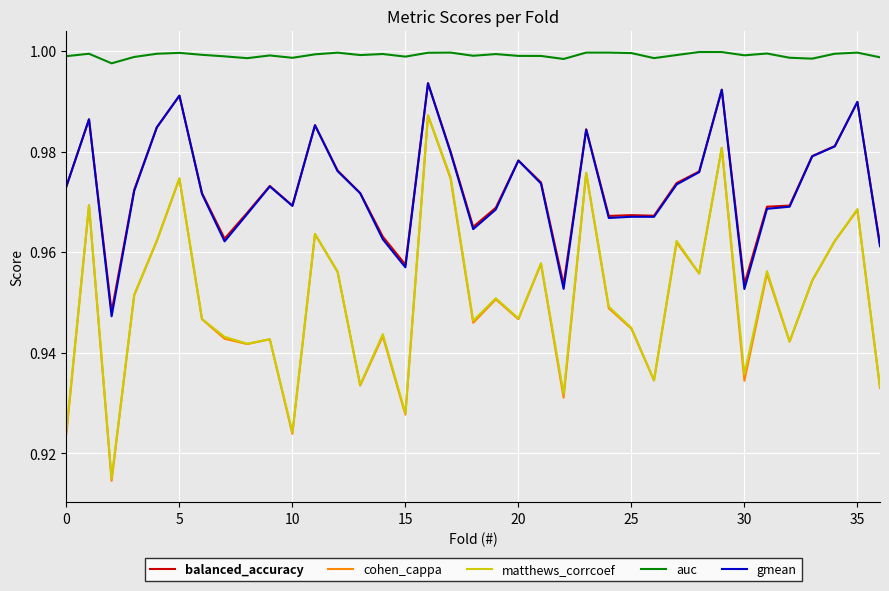

Which series has the largest total across all categories?

auc